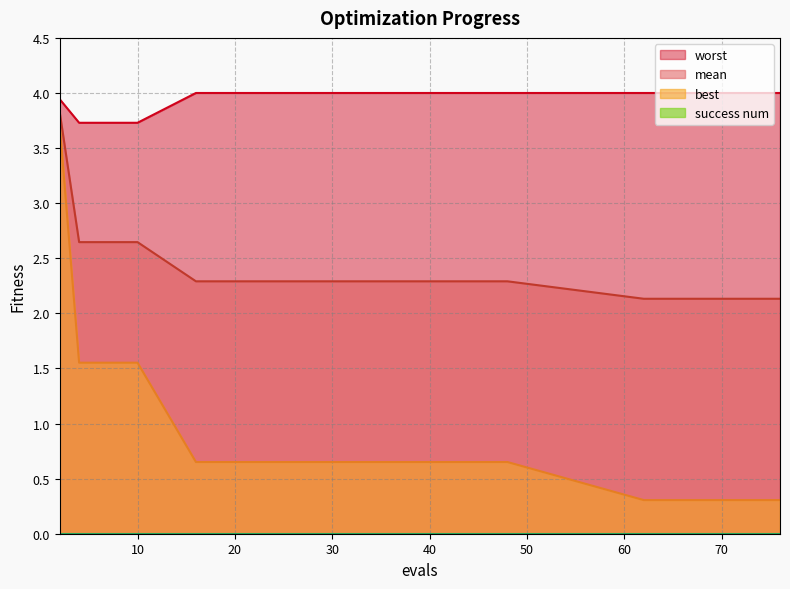

True or false: worst has more than 1 interior local peaks.

False